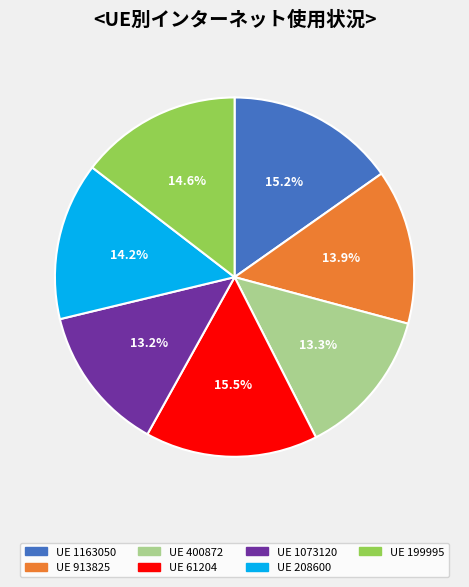

Is there a majority slice in this chart?

No